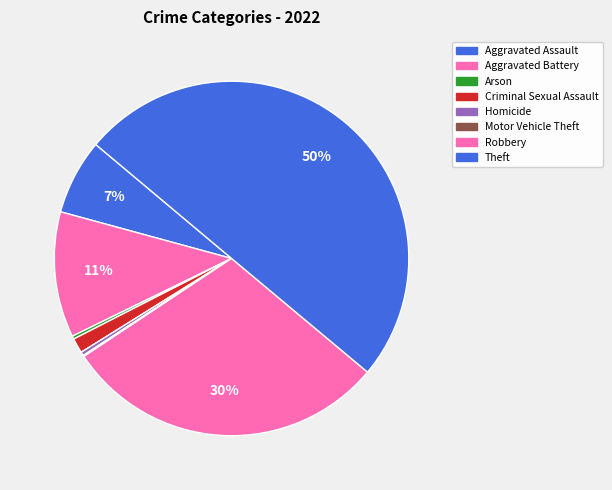

What portion of the pie excludes Robbery?

70.4%